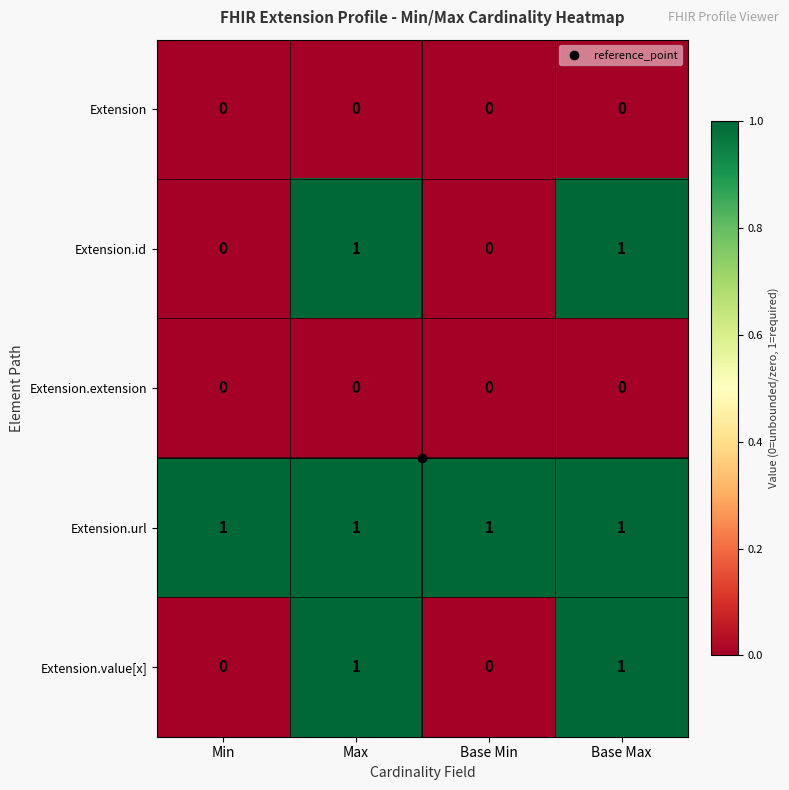

True or false: Extension.url has a value of 1 at Base Min.

True